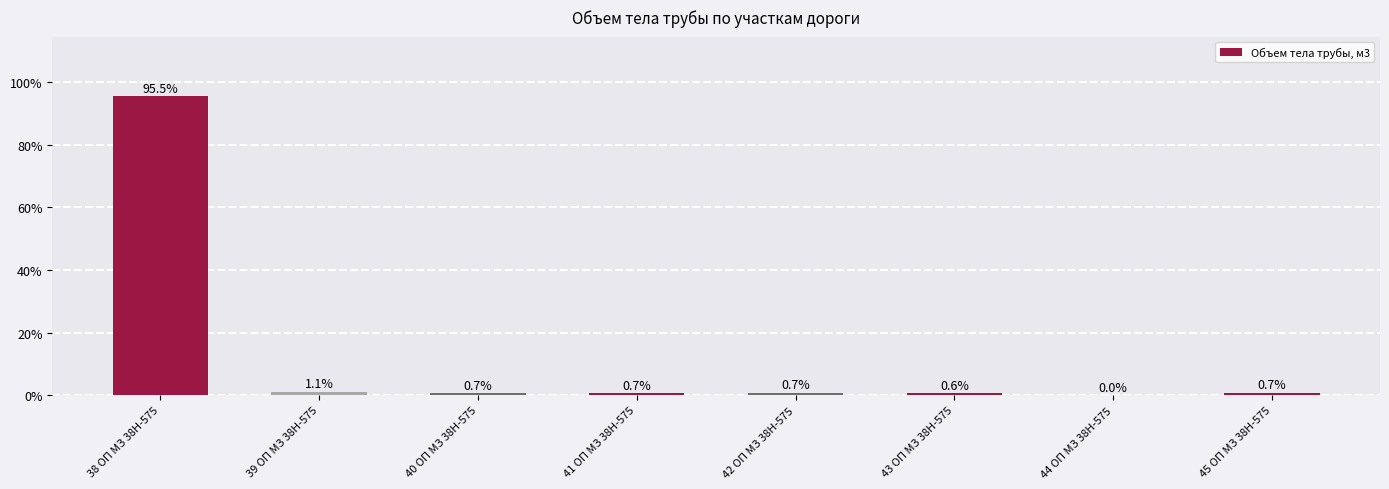

True or false: the data shows 0.7 at 45 ОП МЗ 38Н-575.

True